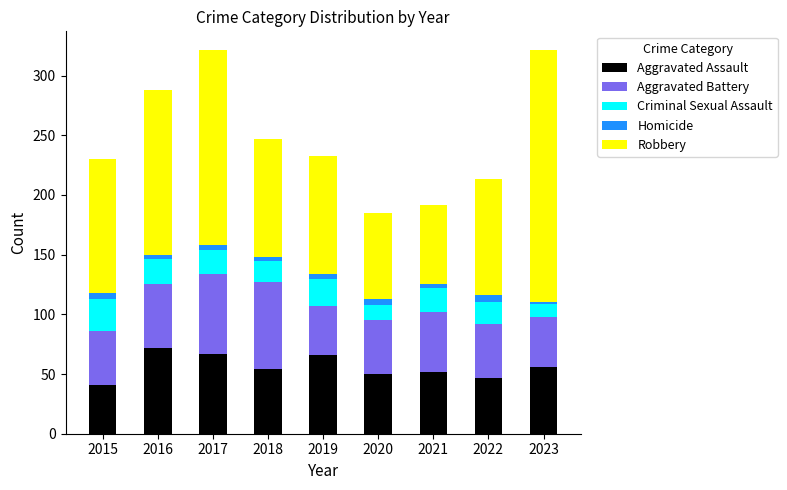

Does the chart contain stacked bars?

Yes